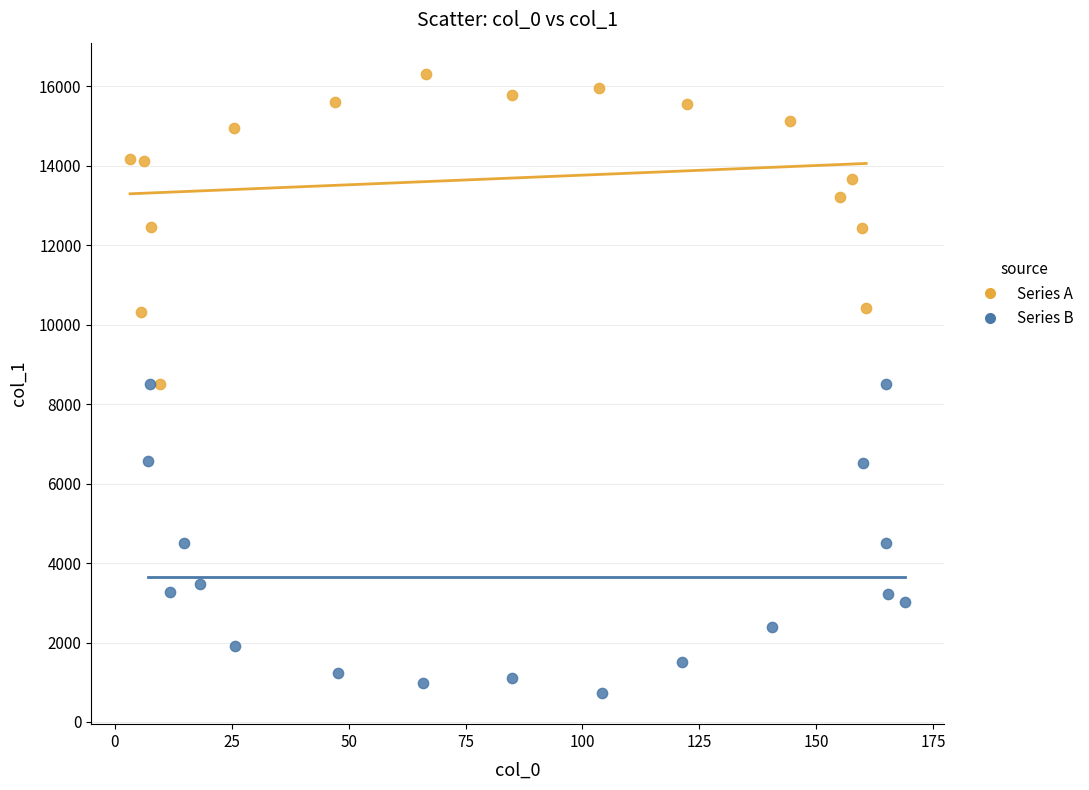

Which series reaches the maximum Y coordinate?

Series A